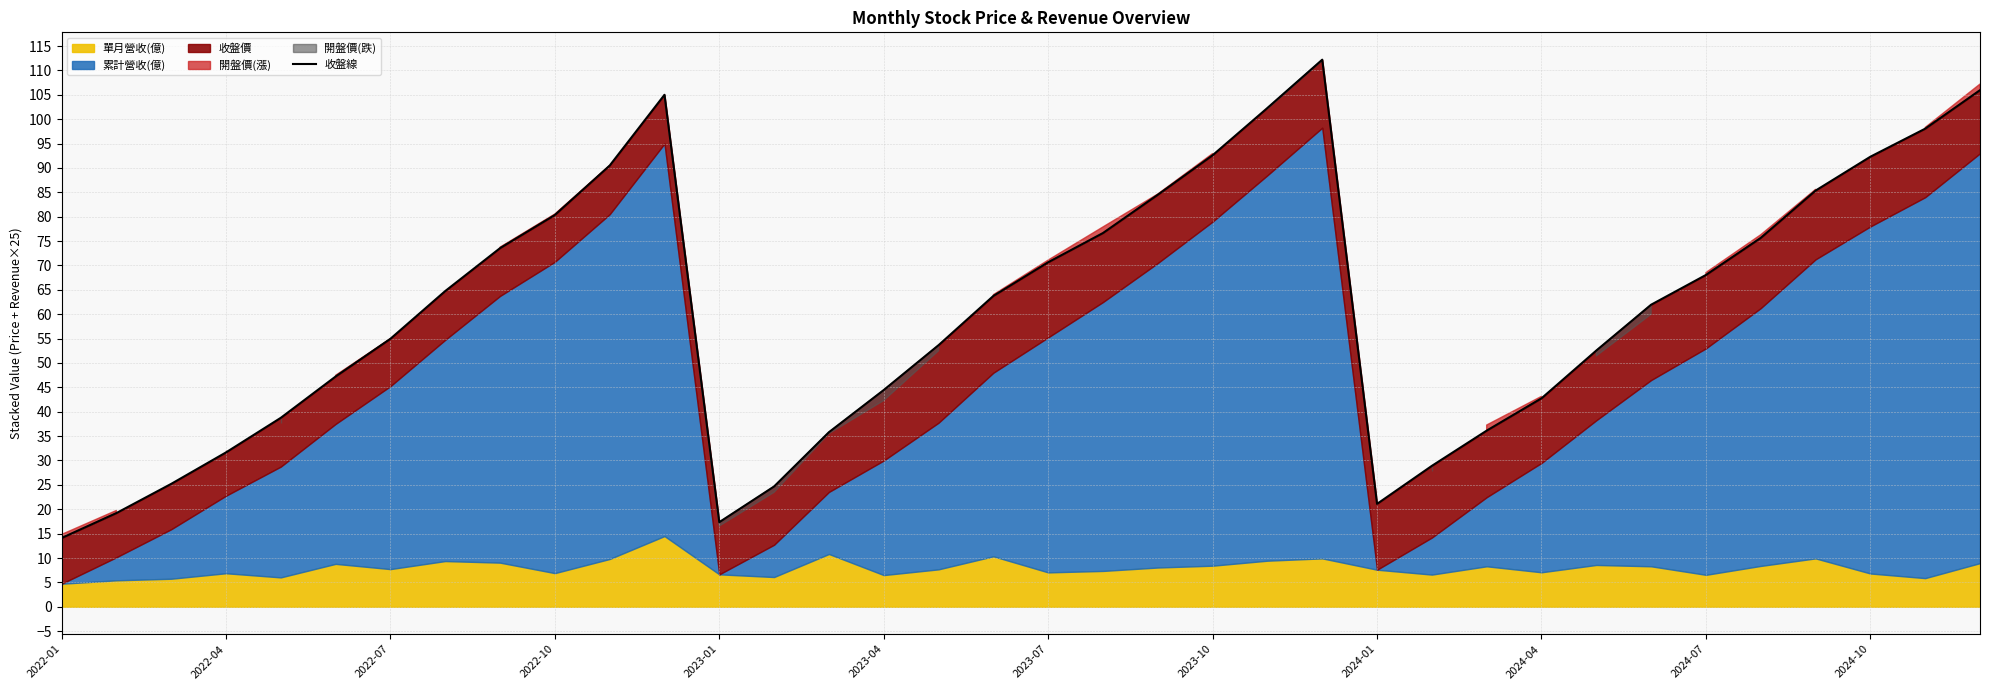

True or false: the data shows 70.7 at 2023-07.

True